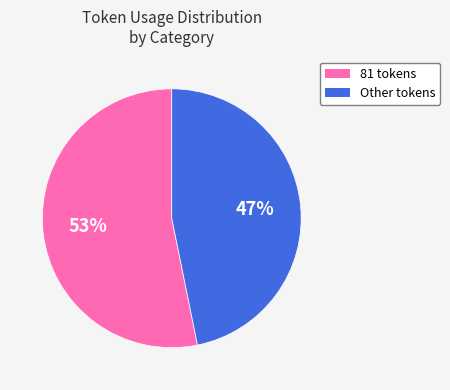

Does any single category account for the majority?

Yes